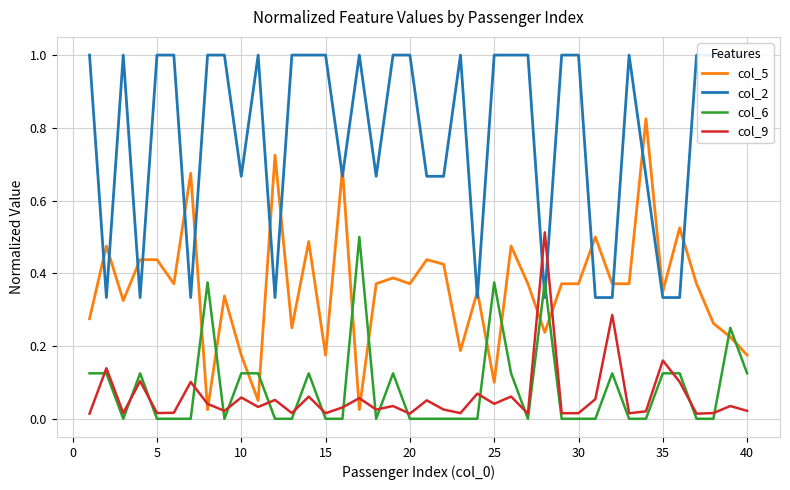

True or false: col_5 and col_9 intersect in this chart.

True